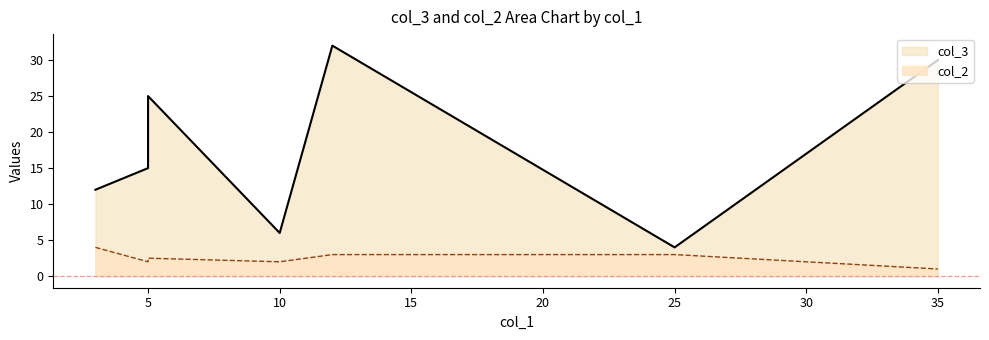

Rank the series at 35 from lowest to highest value.

col_2, col_3